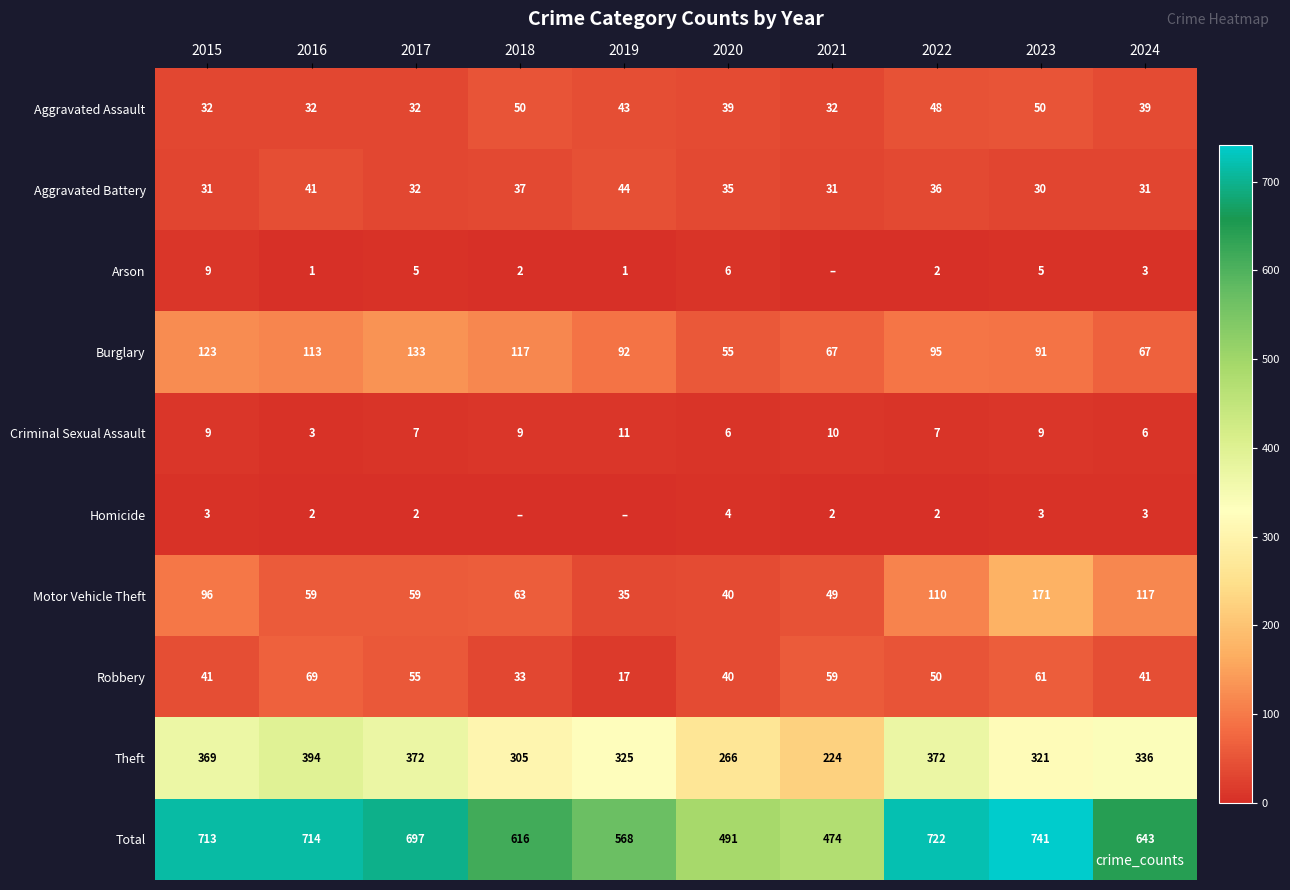

What is the maximum value shown in the chart?

741